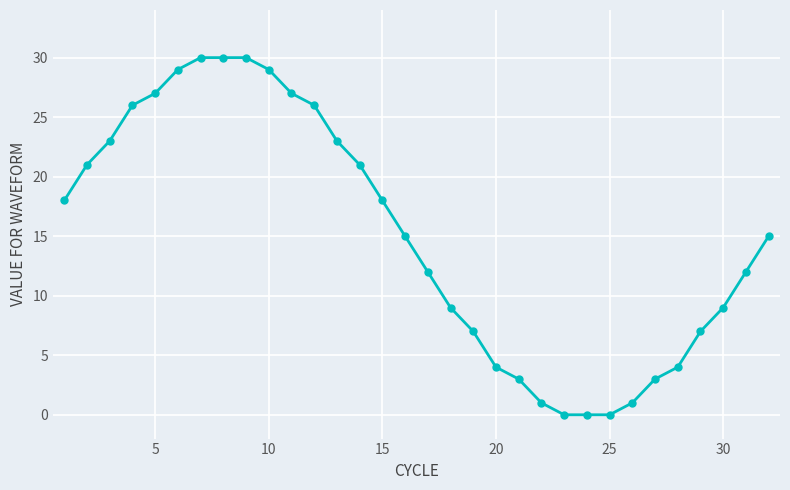

What is the value of the 2nd point from the left?

21